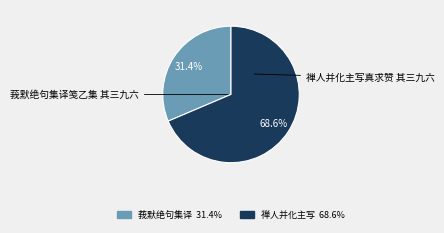

Count the number of slices in the pie.

2